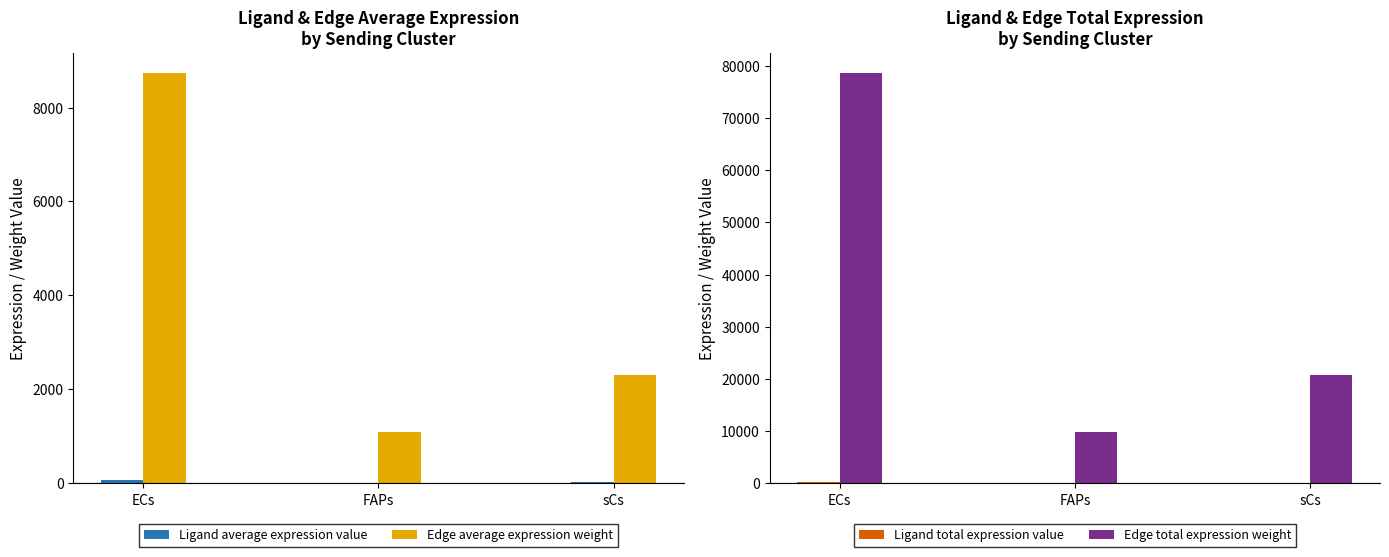

What is the average value of the Edge total expression weight series?

36392.7